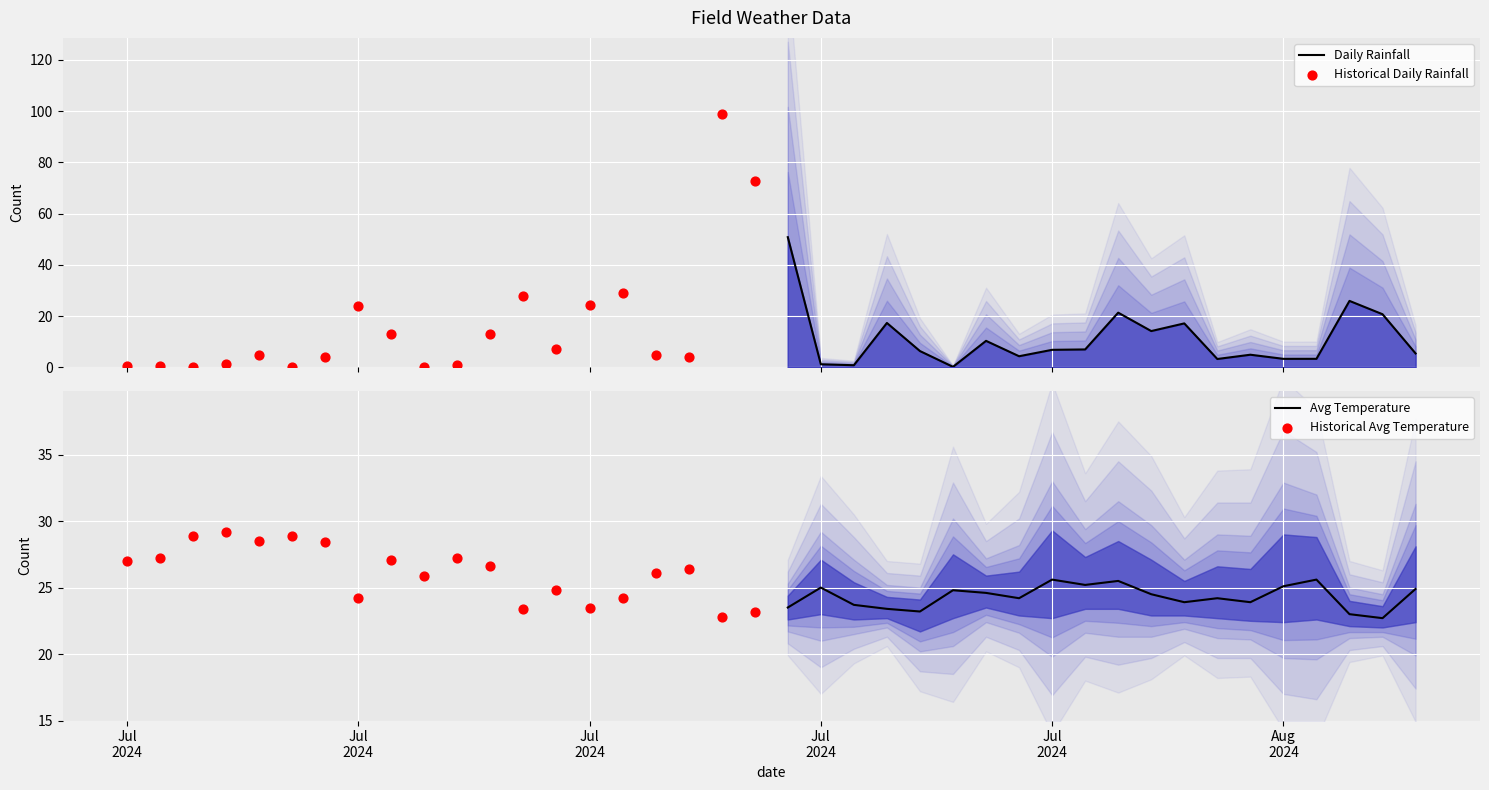

What are all the series names shown in the legend?

Daily Rainfall, Historical Daily Rainfall, Avg Temperature, Historical Avg Temperature